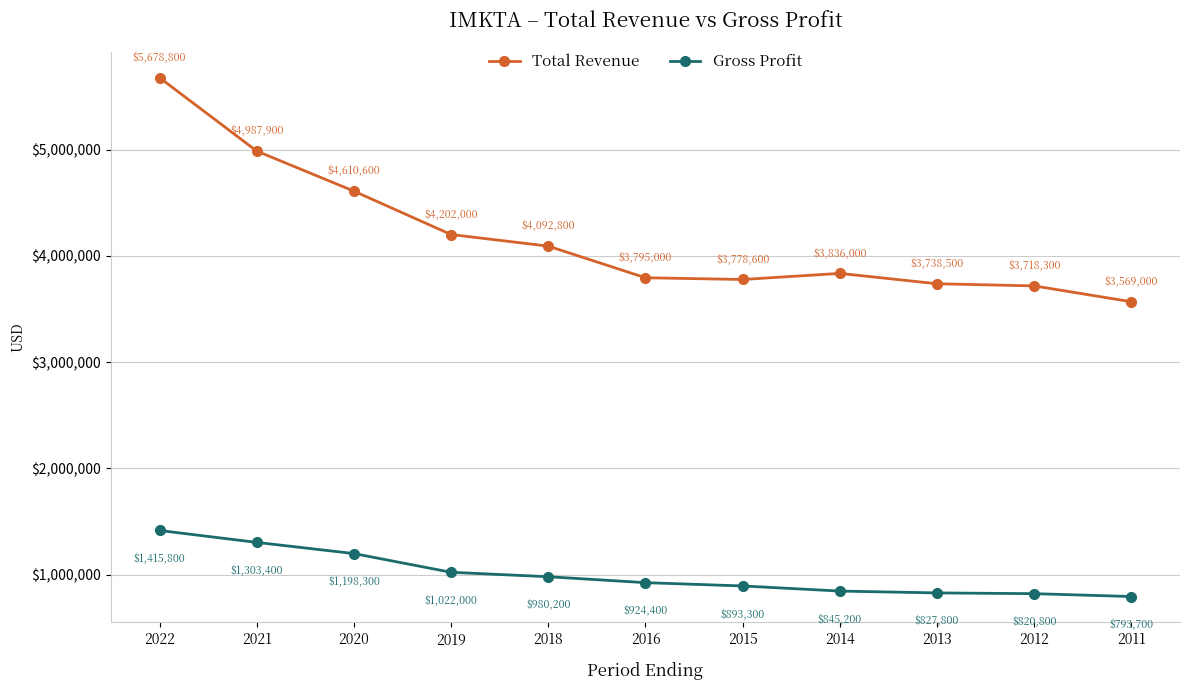

How many lines are shown in the chart?

2